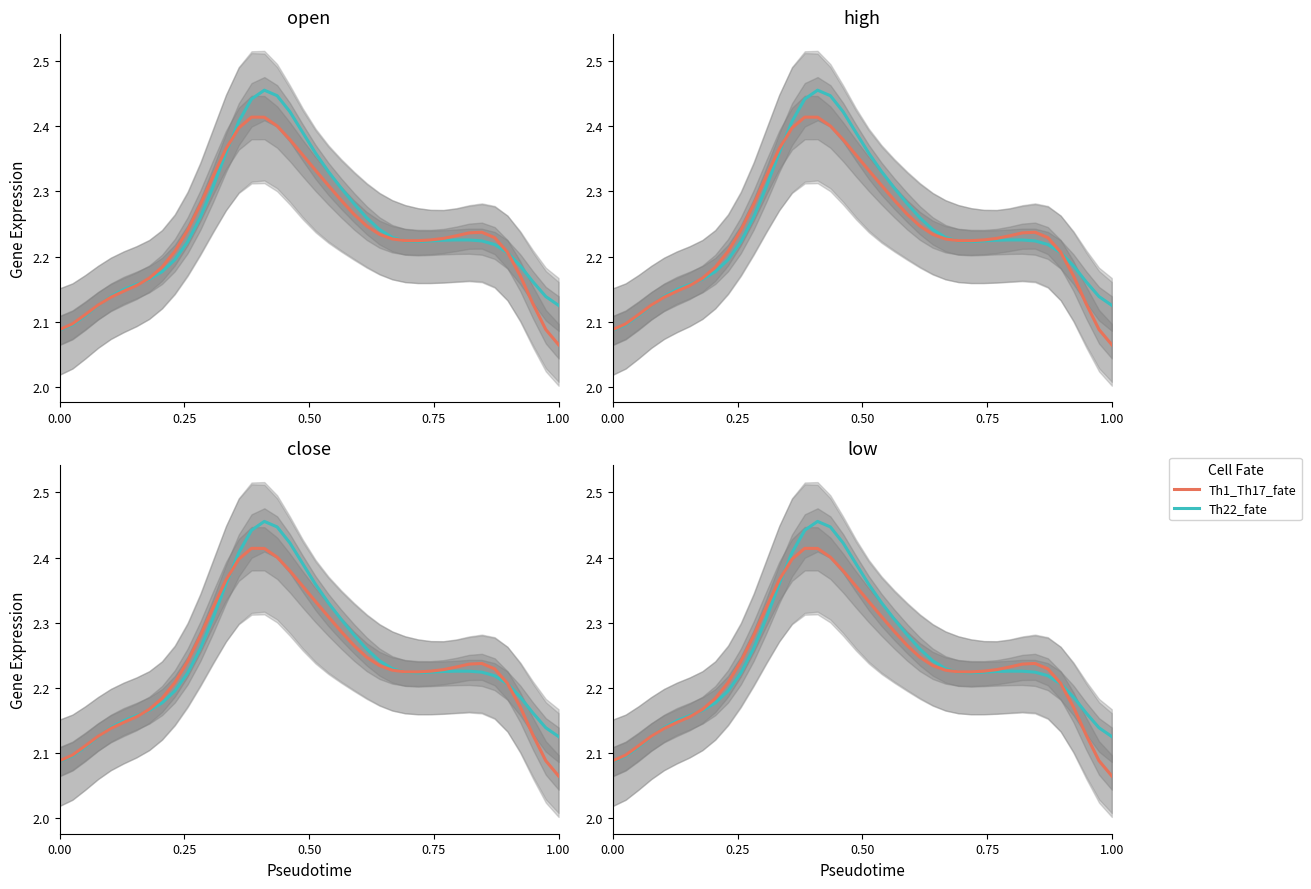

Is the value of close at 0.75 greater than the value of open at 17?

No